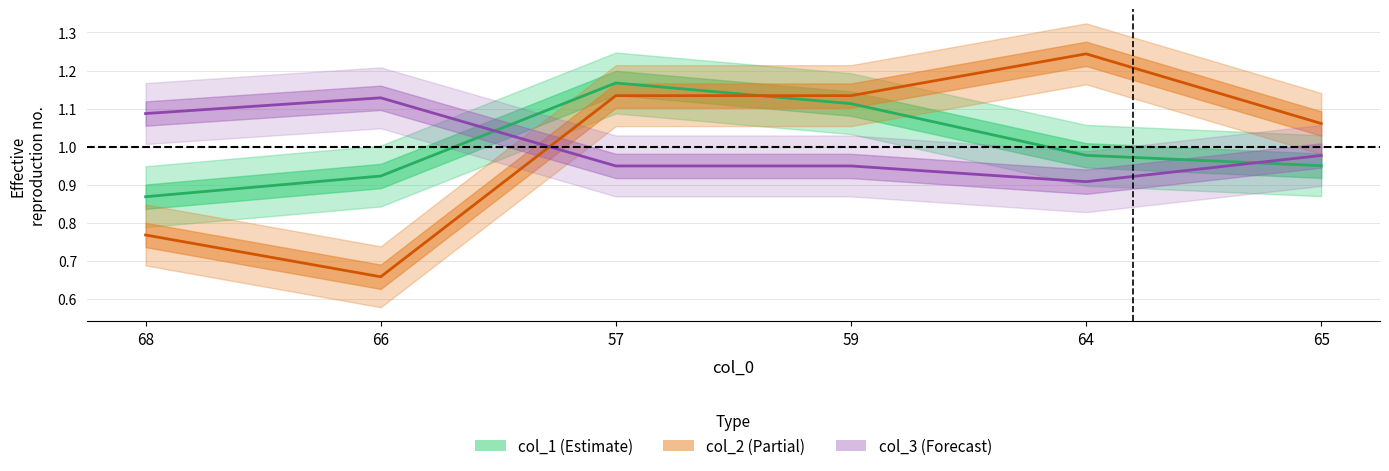

The col_1 series shows 0.9 at 68. True or false?

True